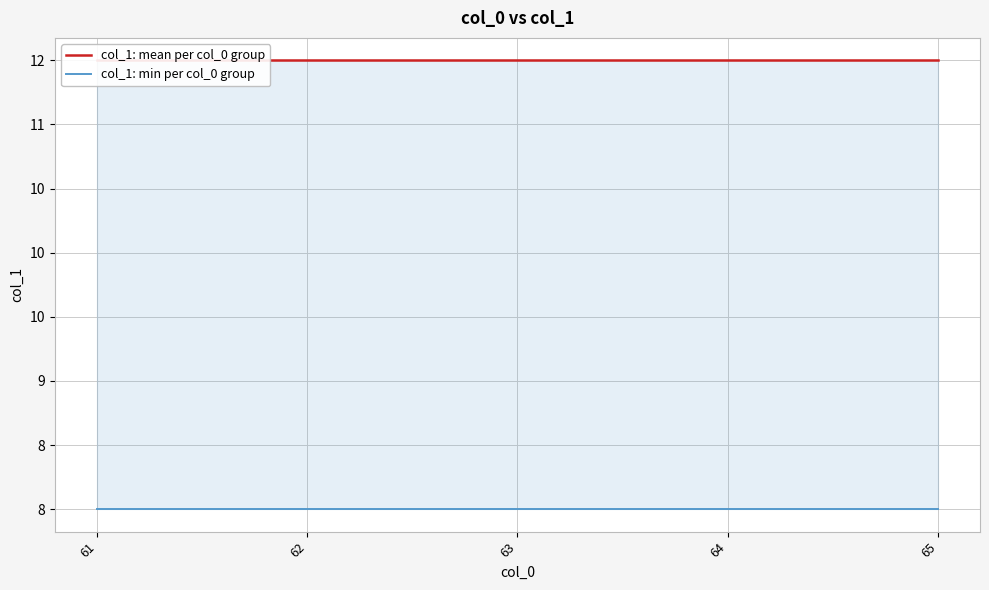

At how many categories does at least one series exceed 9?

5